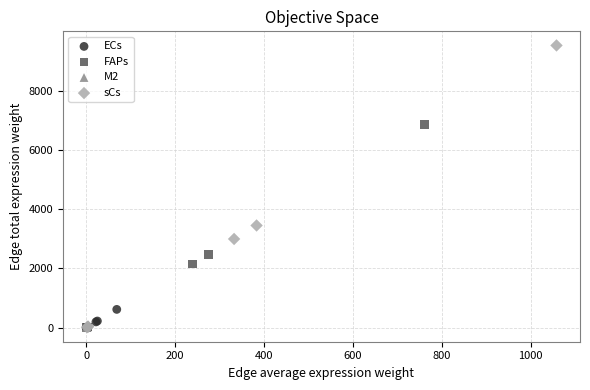

Which series reaches the maximum Y coordinate?

sCs